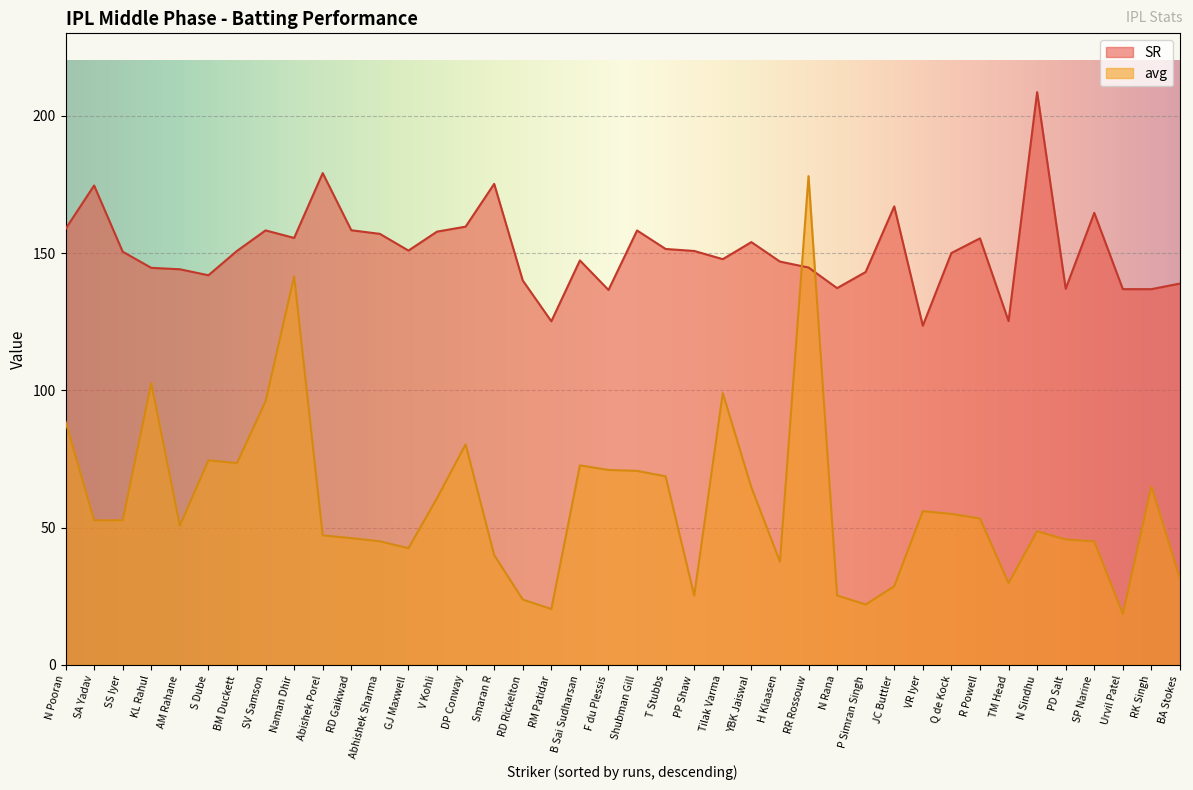

What is the label of the 21st point from the left?

Shubman Gill